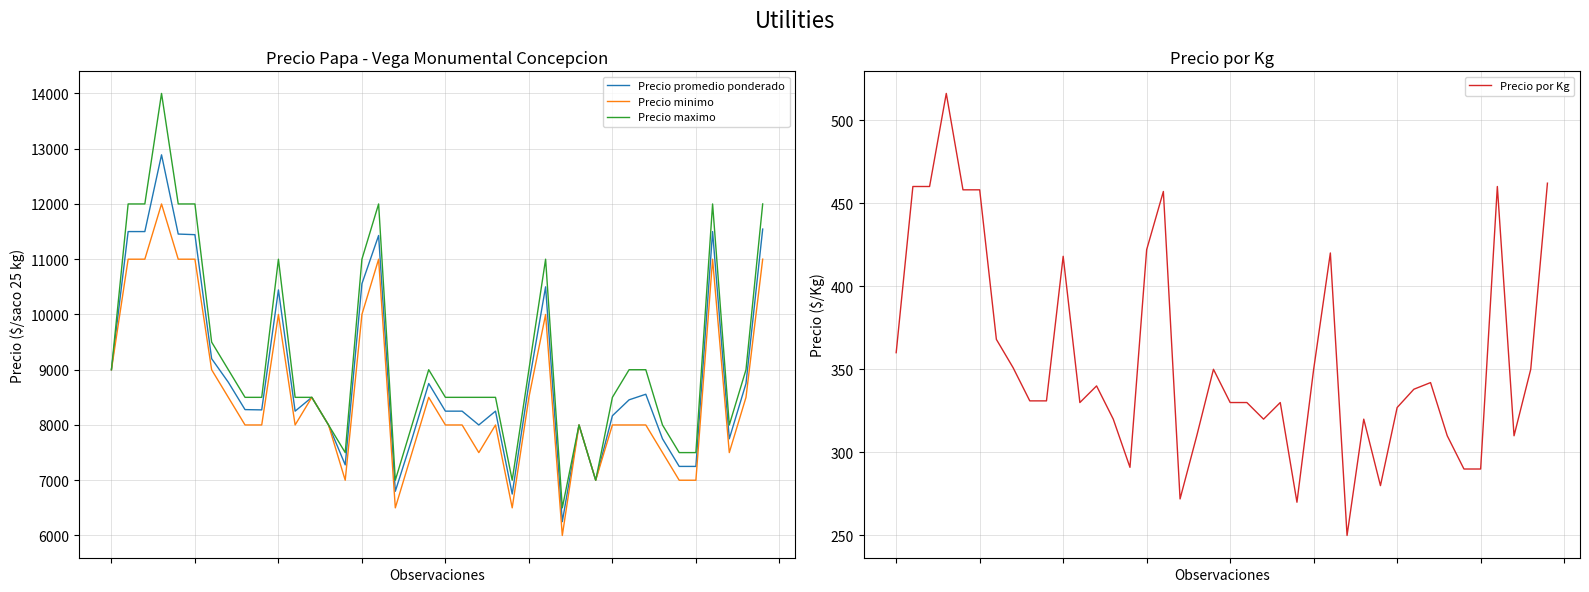

True or false: Precio promedio ponderado has a value of 7278 at 14.

True